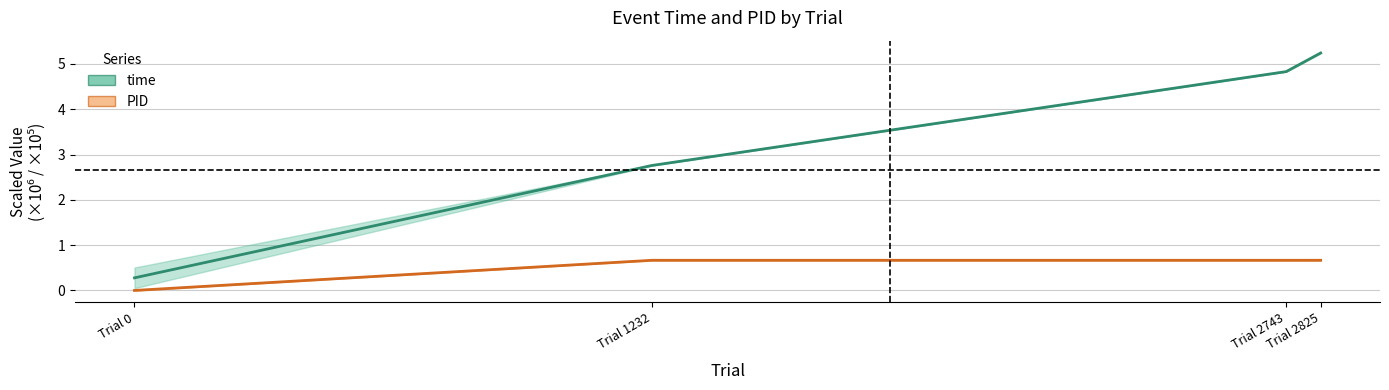

What is the maximum value shown in the chart?

5.2